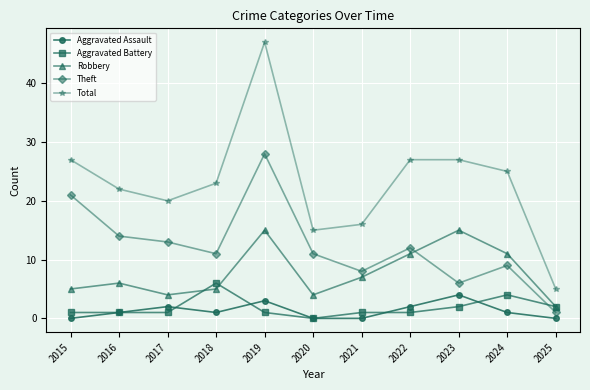

Reading left to right, transcribe all the data shown in this chart.

Aggravated Assault: 2015=0	2016=1	2017=2	2018=1	2019=3	2020=0	2021=0	2022=2	2023=4	2024=1	2025=0
Aggravated Battery: 2015=1	2016=1	2017=1	2018=6	2019=1	2020=0	2021=1	2022=1	2023=2	2024=4	2025=2
Robbery: 2015=5	2016=6	2017=4	2018=5	2019=15	2020=4	2021=7	2022=11	2023=15	2024=11	2025=2
Theft: 2015=21	2016=14	2017=13	2018=11	2019=28	2020=11	2021=8	2022=12	2023=6	2024=9	2025=1
Total: 2015=27	2016=22	2017=20	2018=23	2019=47	2020=15	2021=16	2022=27	2023=27	2024=25	2025=5